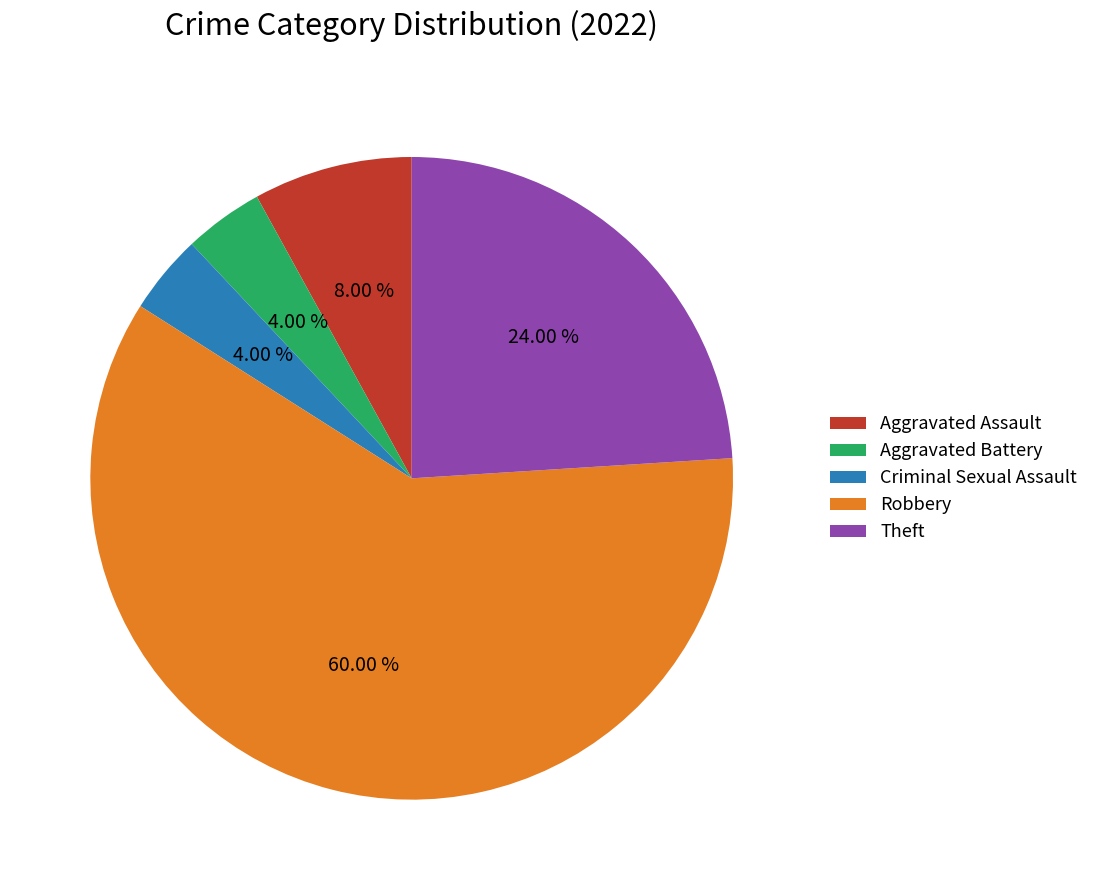

What is the largest slice in the pie chart?

Robbery